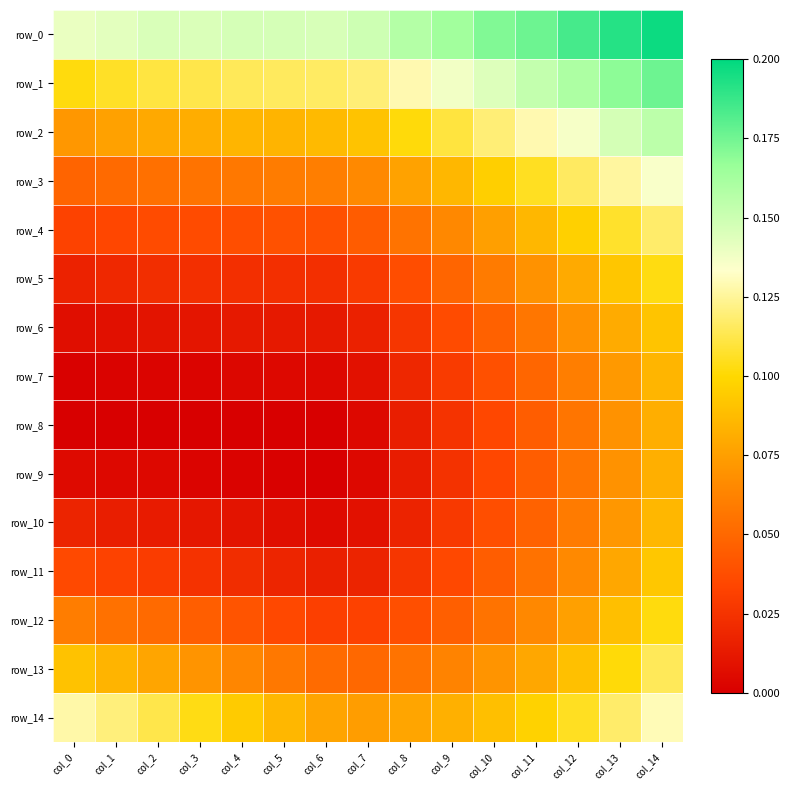

Reading left to right, extract all data points from this chart.

row_0: col_0=0.1	col_1=0.1	col_2=0.1	col_3=0.1	col_4=0.1	col_5=0.1	col_6=0.1	col_7=0.1	col_8=0.2	col_9=0.2	col_10=0.2	col_11=0.2	col_12=0.2	col_13=0.2	col_14=0.2
row_1: col_0=0.1	col_1=0.1	col_2=0.1	col_3=0.1	col_4=0.1	col_5=0.1	col_6=0.1	col_7=0.1	col_8=0.1	col_9=0.1	col_10=0.1	col_11=0.2	col_12=0.2	col_13=0.2	col_14=0.2
row_2: col_0=0.1	col_1=0.1	col_2=0.1	col_3=0.1	col_4=0.1	col_5=0.1	col_6=0.1	col_7=0.1	col_8=0.1	col_9=0.1	col_10=0.1	col_11=0.1	col_12=0.1	col_13=0.1	col_14=0.2
row_3: col_0=0.0	col_1=0.1	col_2=0.1	col_3=0.1	col_4=0.1	col_5=0.1	col_6=0.1	col_7=0.1	col_8=0.1	col_9=0.1	col_10=0.1	col_11=0.1	col_12=0.1	col_13=0.1	col_14=0.1
row_4: col_0=0.0	col_1=0.0	col_2=0.0	col_3=0.0	col_4=0.0	col_5=0.0	col_6=0.0	col_7=0.0	col_8=0.1	col_9=0.1	col_10=0.1	col_11=0.1	col_12=0.1	col_13=0.1	col_14=0.1
row_5: col_0=0.0	col_1=0.0	col_2=0.0	col_3=0.0	col_4=0.0	col_5=0.0	col_6=0.0	col_7=0.0	col_8=0.0	col_9=0.0	col_10=0.1	col_11=0.1	col_12=0.1	col_13=0.1	col_14=0.1
row_6: col_0=0.0	col_1=0.0	col_2=0.0	col_3=0.0	col_4=0.0	col_5=0.0	col_6=0.0	col_7=0.0	col_8=0.0	col_9=0.0	col_10=0.0	col_11=0.1	col_12=0.1	col_13=0.1	col_14=0.1
row_7: col_0=0.0	col_1=0.0	col_2=0.0	col_3=0.0	col_4=0.0	col_5=0.0	col_6=0.0	col_7=0.0	col_8=0.0	col_9=0.0	col_10=0.0	col_11=0.0	col_12=0.1	col_13=0.1	col_14=0.1
row_8: col_0=0.0	col_1=0.0	col_2=0.0	col_3=0.0	col_4=0.0	col_5=0.0	col_6=0.0	col_7=0.0	col_8=0.0	col_9=0.0	col_10=0.0	col_11=0.0	col_12=0.1	col_13=0.1	col_14=0.1
row_9: col_0=0.0	col_1=0.0	col_2=0.0	col_3=0.0	col_4=0.0	col_5=0.0	col_6=0.0	col_7=0.0	col_8=0.0	col_9=0.0	col_10=0.0	col_11=0.0	col_12=0.1	col_13=0.1	col_14=0.1
row_10: col_0=0.0	col_1=0.0	col_2=0.0	col_3=0.0	col_4=0.0	col_5=0.0	col_6=0.0	col_7=0.0	col_8=0.0	col_9=0.0	col_10=0.0	col_11=0.0	col_12=0.1	col_13=0.1	col_14=0.1
row_11: col_0=0.0	col_1=0.0	col_2=0.0	col_3=0.0	col_4=0.0	col_5=0.0	col_6=0.0	col_7=0.0	col_8=0.0	col_9=0.0	col_10=0.0	col_11=0.1	col_12=0.1	col_13=0.1	col_14=0.1
row_12: col_0=0.1	col_1=0.1	col_2=0.1	col_3=0.0	col_4=0.0	col_5=0.0	col_6=0.0	col_7=0.0	col_8=0.0	col_9=0.0	col_10=0.1	col_11=0.1	col_12=0.1	col_13=0.1	col_14=0.1
row_13: col_0=0.1	col_1=0.1	col_2=0.1	col_3=0.1	col_4=0.1	col_5=0.1	col_6=0.1	col_7=0.1	col_8=0.1	col_9=0.1	col_10=0.1	col_11=0.1	col_12=0.1	col_13=0.1	col_14=0.1
row_14: col_0=0.1	col_1=0.1	col_2=0.1	col_3=0.1	col_4=0.1	col_5=0.1	col_6=0.1	col_7=0.1	col_8=0.1	col_9=0.1	col_10=0.1	col_11=0.1	col_12=0.1	col_13=0.1	col_14=0.1